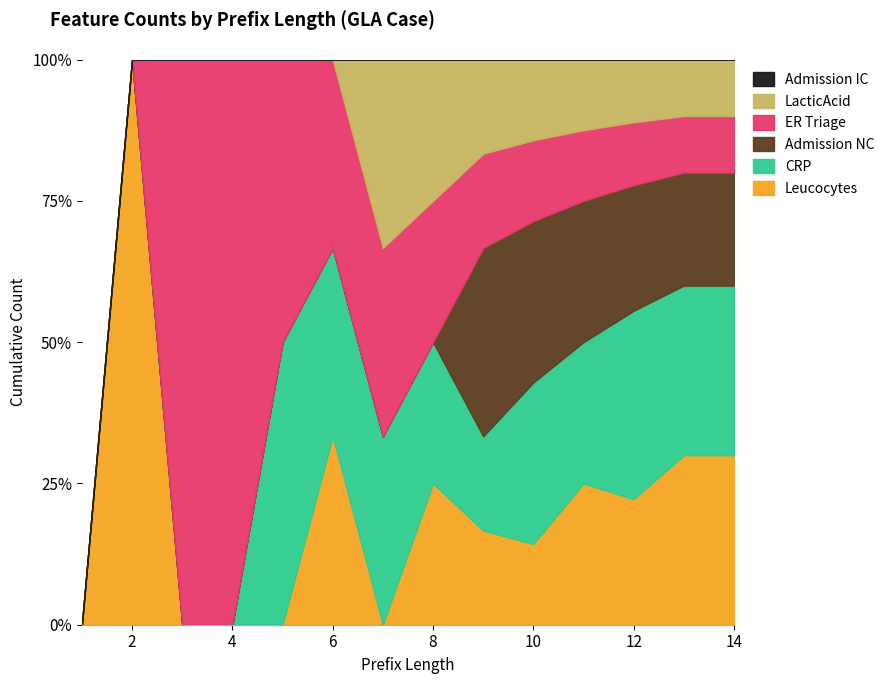

True or false: Admission NC has a value of 2 at 12.

True